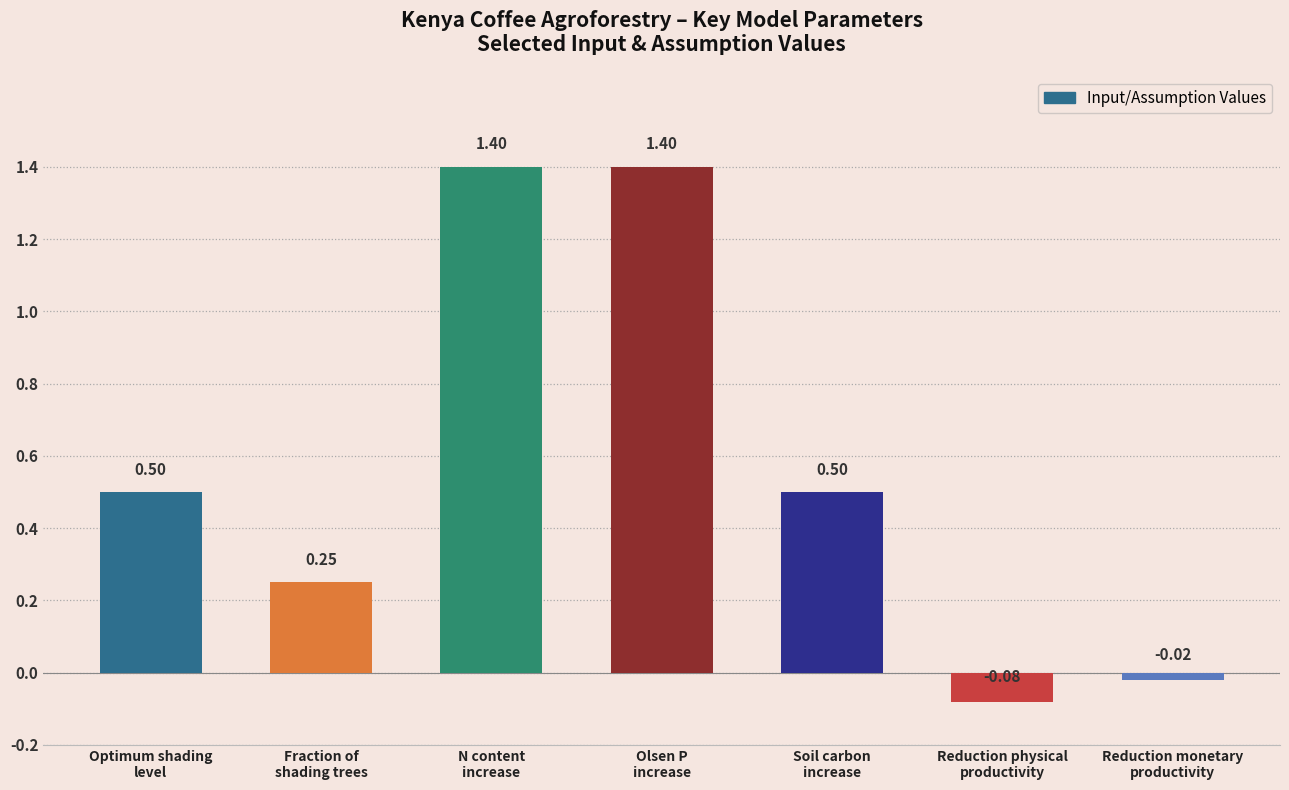

What is the difference between the maximum and minimum values?

1.5